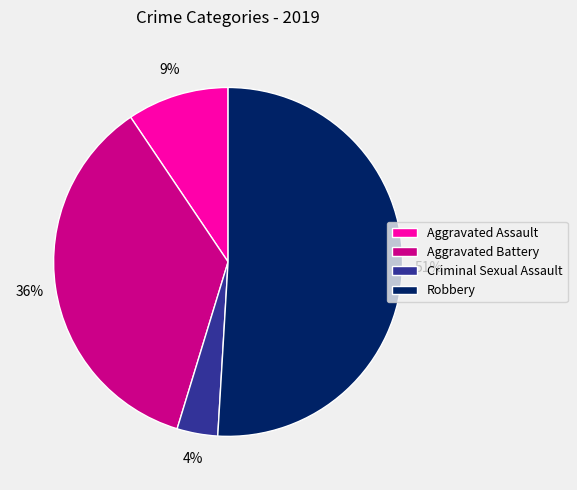

What percentage is the Aggravated Assault slice, to the nearest percent?

9%